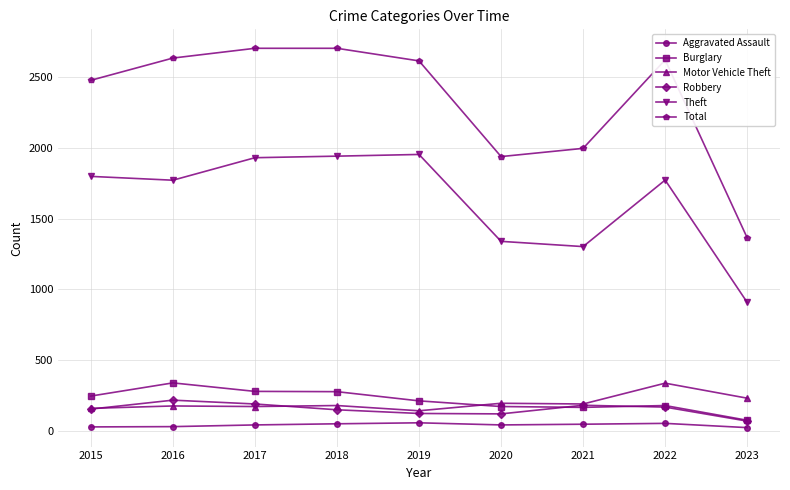

Is it true that Theft equals 1773 at 2022?

True